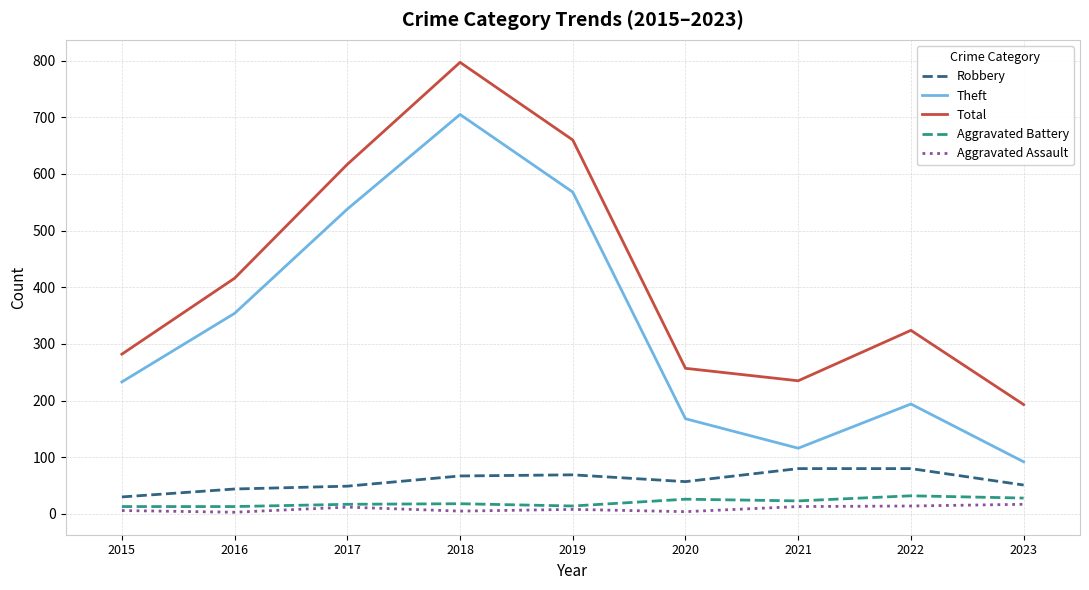

Which series changed the most between 2015 and 2023?

Theft